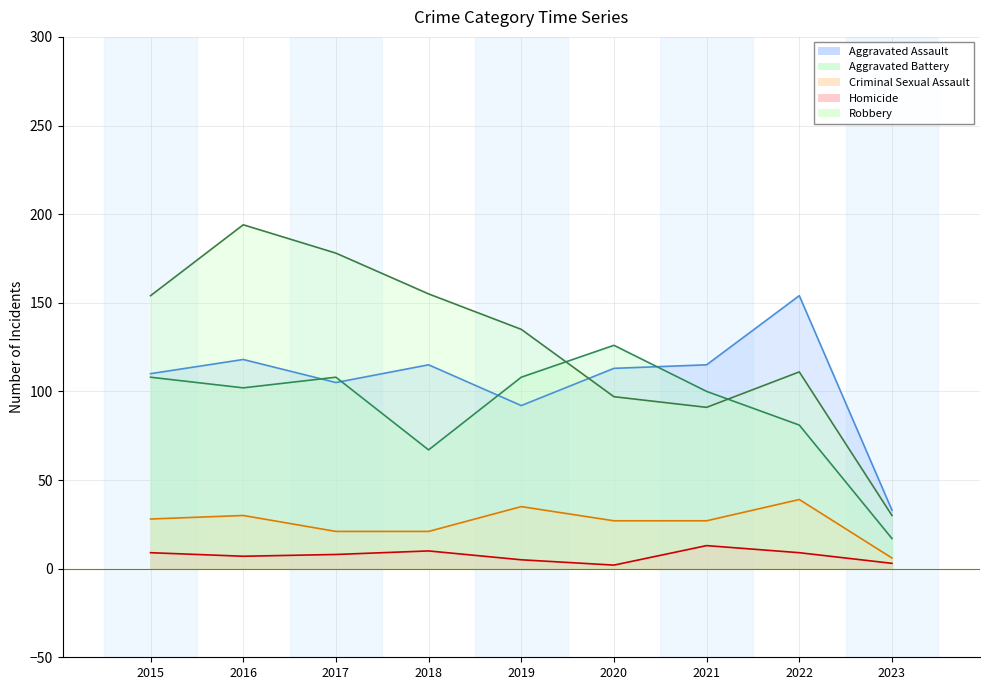

True or false: Robbery has more than 1 points higher than both neighbors.

True